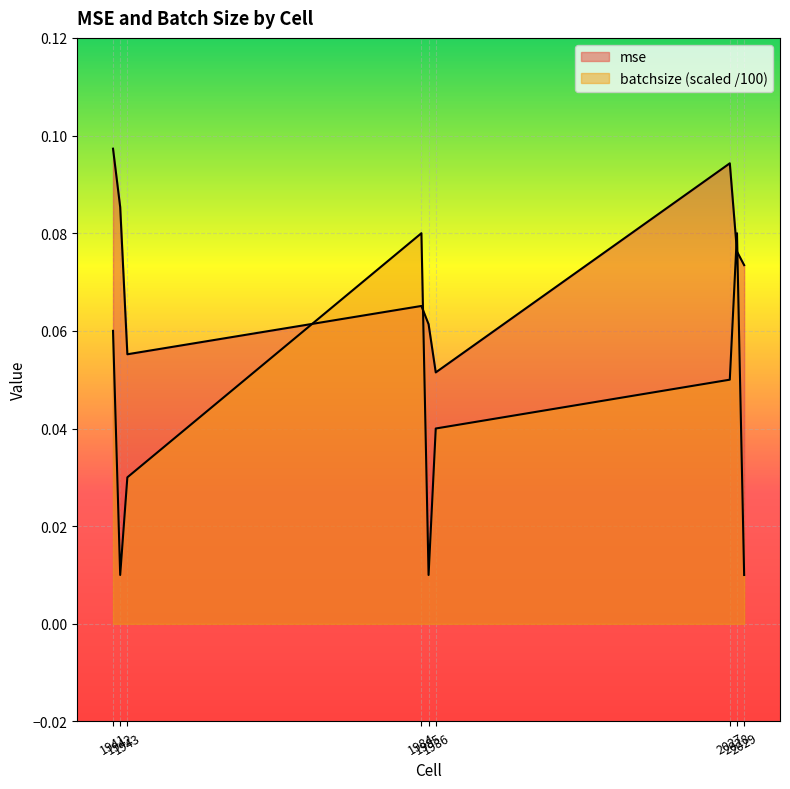

Reading right to left, what are all the values shown in this chart?

mse: 0.1	0.1	0.1	0.1	0.1	0.1	0.1	0.1	0.1
batchsize: 0.0	0.1	0.1	0.0	0.0	0.1	0.0	0.0	0.1